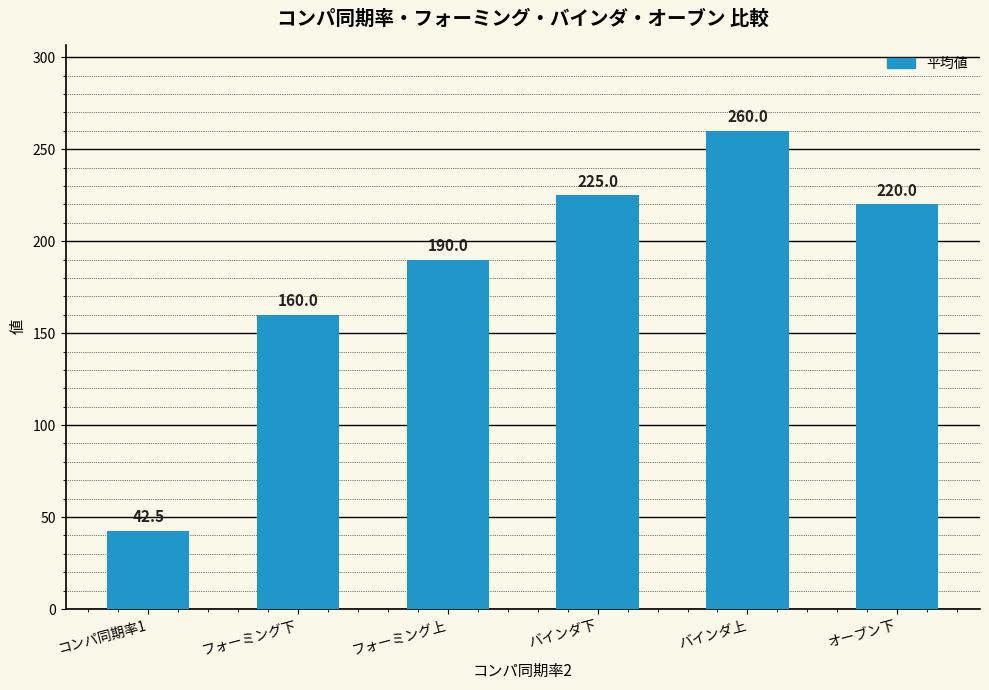

What is the maximum value shown in the chart?

260.0